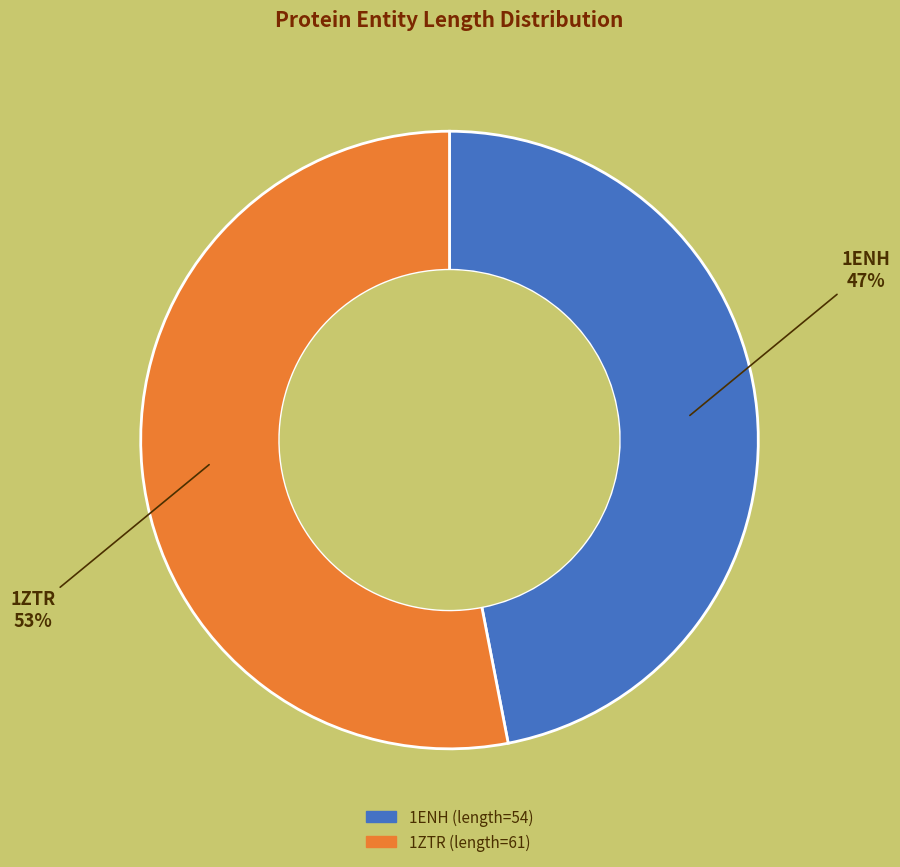

What is the ratio of the value at 1ENH to the value at 1ZTR?

0.9